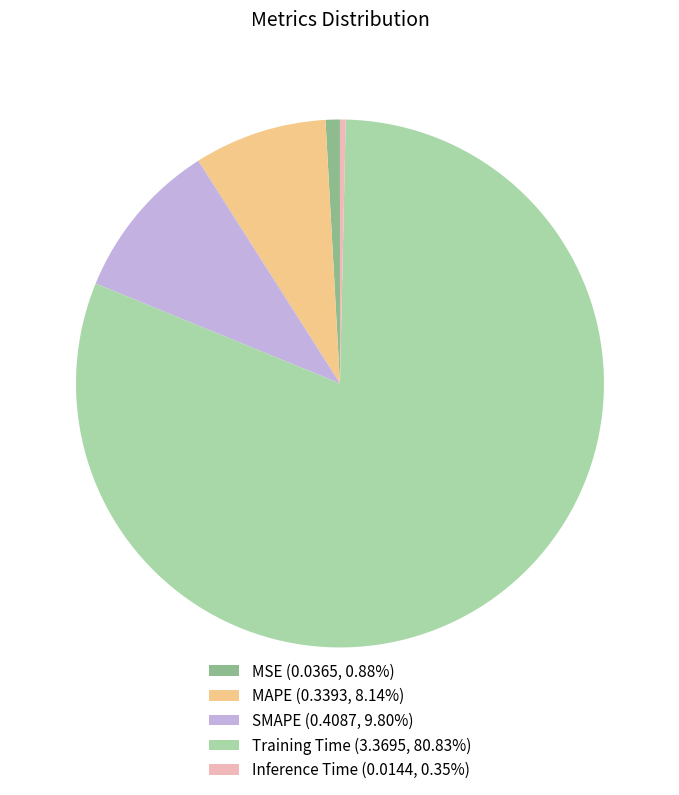

Does MSE (0.0365, 0.88%) account for over 50% of the chart?

No